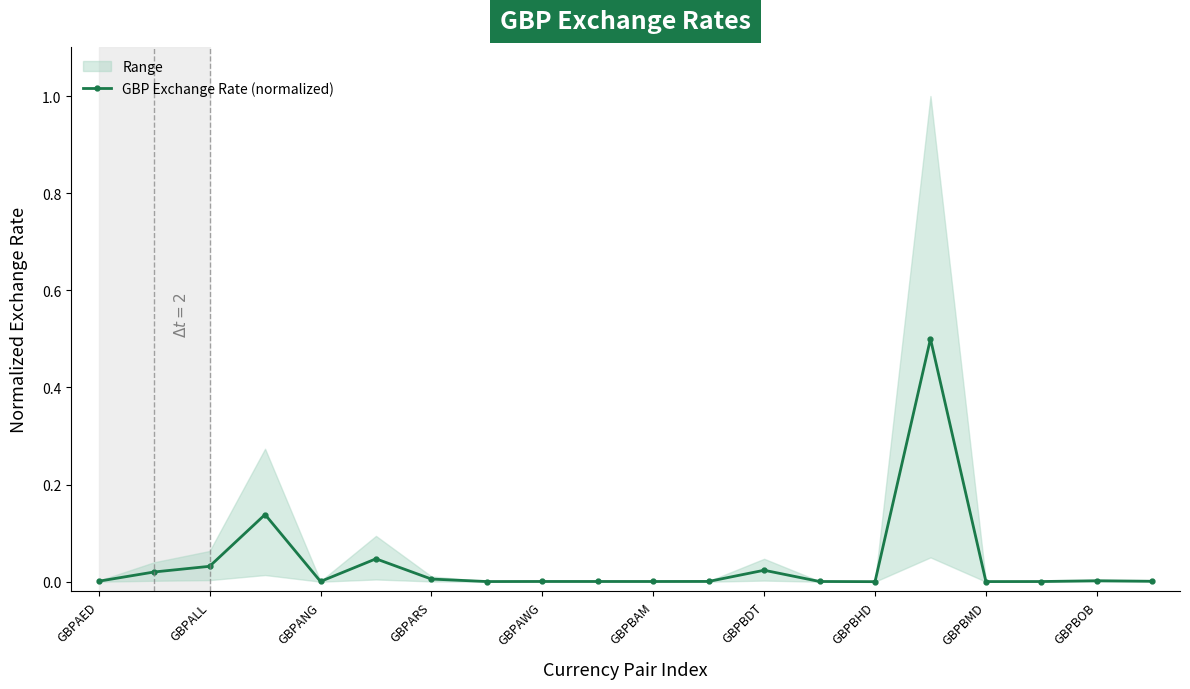

What is the highest value of the GBP Exchange Rate (normalized) series?

0.5